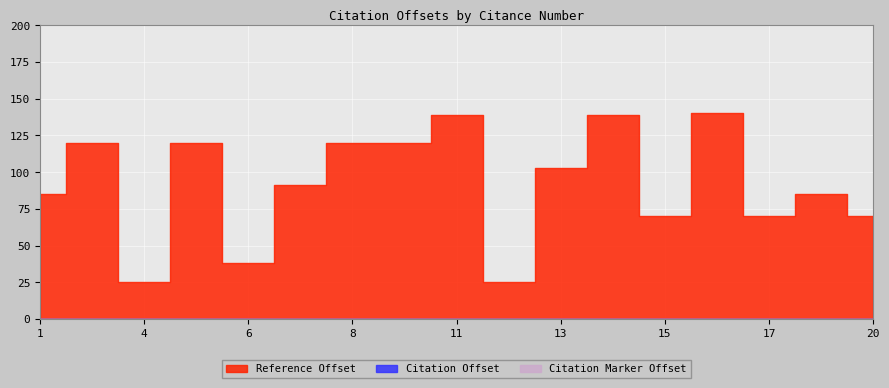

List the labels in order of Reference Offset value, largest first.

16, 11, 14, 2, 5, 8, 10, 13, 7, 1, 18, 15, 17, 20, 6, 4, 12